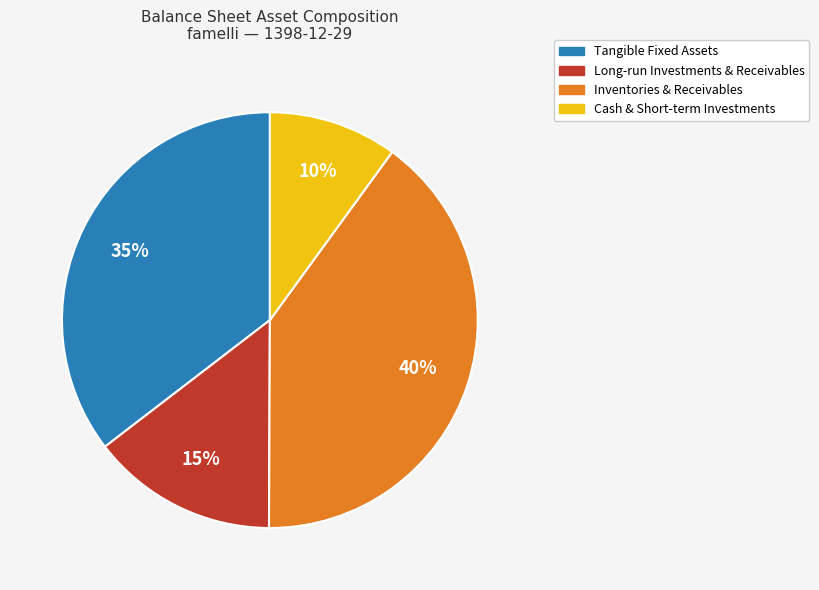

Is it true that Long-run Investments & Receivables is 15% of the pie?

True